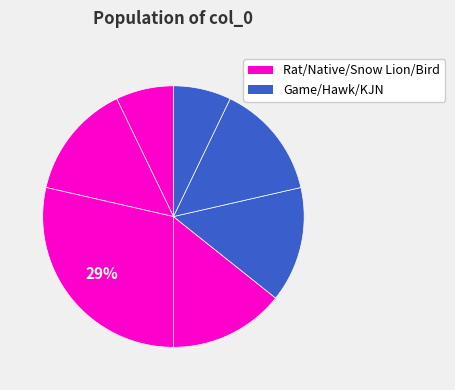

How many slices are in this pie chart?

7